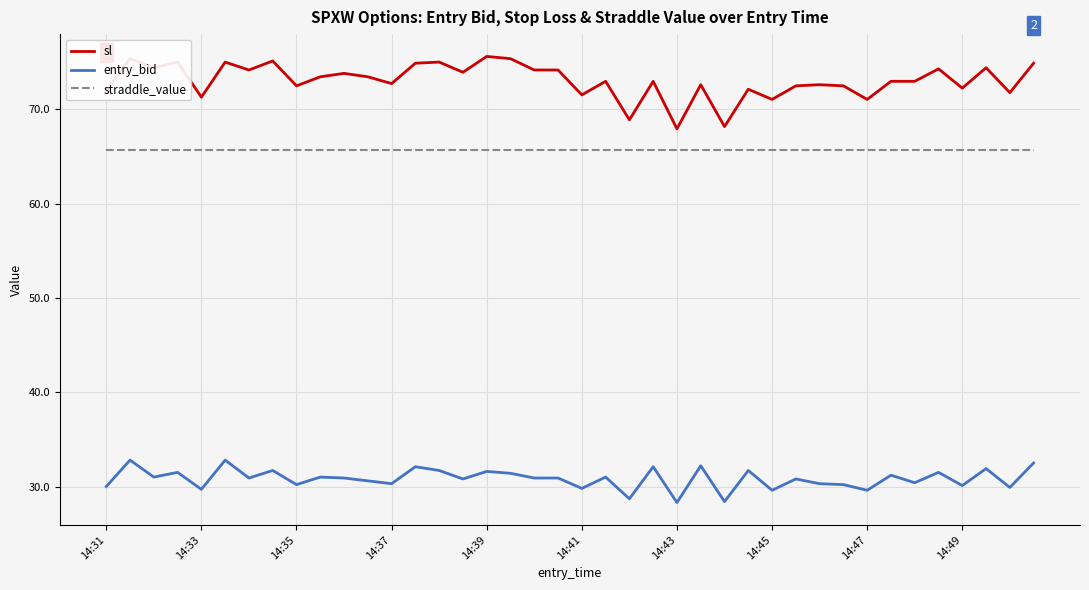

What is the maximum value shown in the chart?

75.6